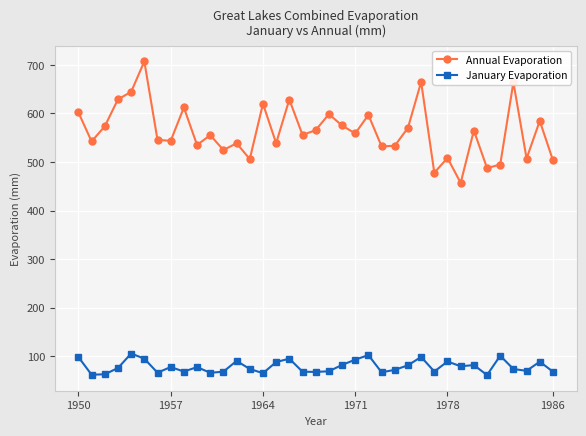

Which series has the largest total across all categories?

Annual Evaporation